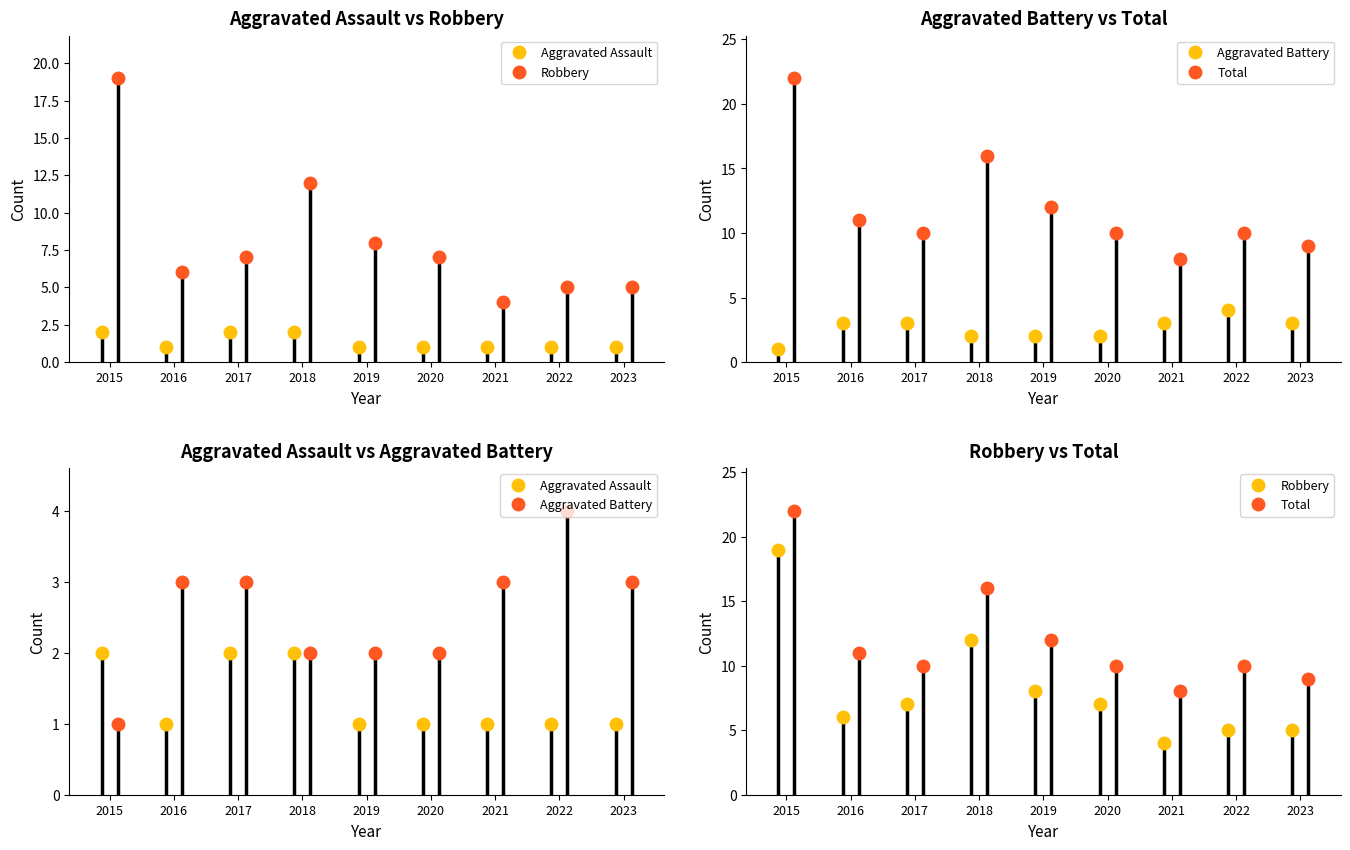

Which series has the largest range (max minus min)?

Robbery